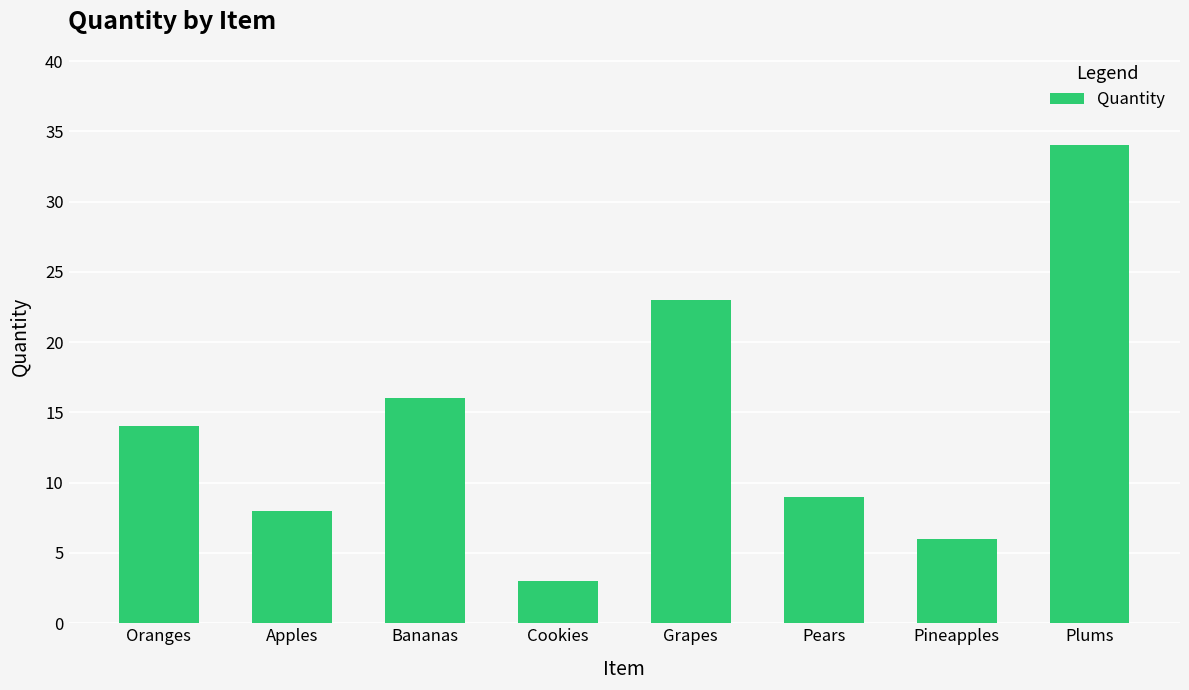

What is the change in value from Apples to Cookies?

-5